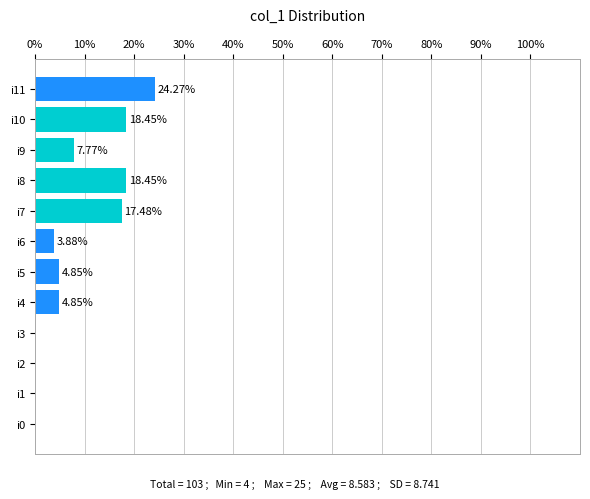

What is the average value?

8.3